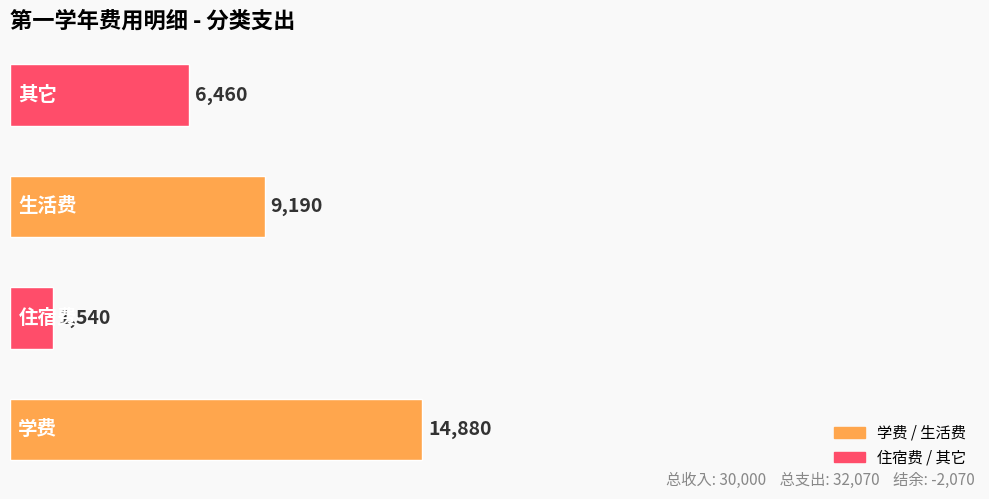

What is the minimum value shown in the chart?

1540